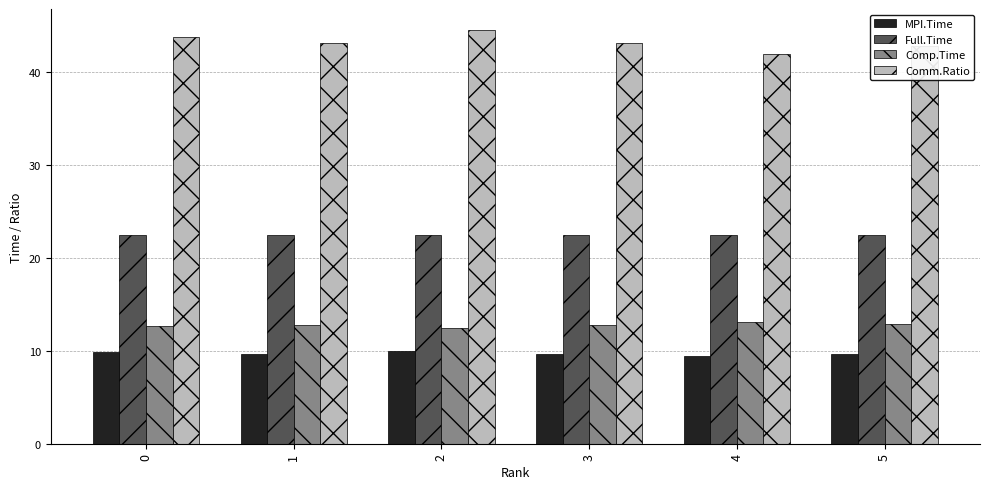

What is the maximum value shown in the chart?

44.5